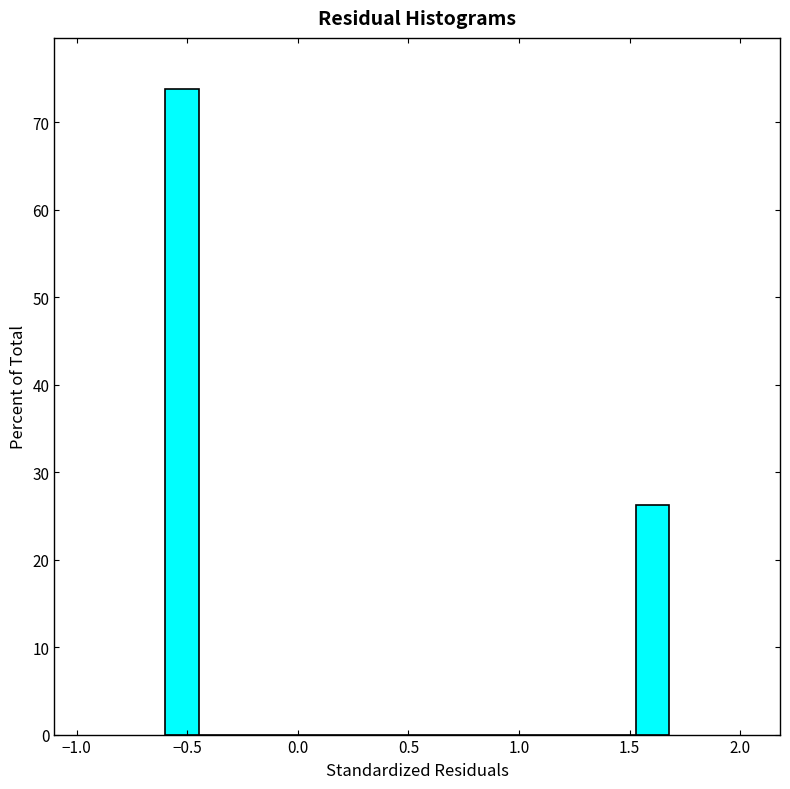

Read against the x-axis, roughly where is the centre of the tallest bar?

-0.50